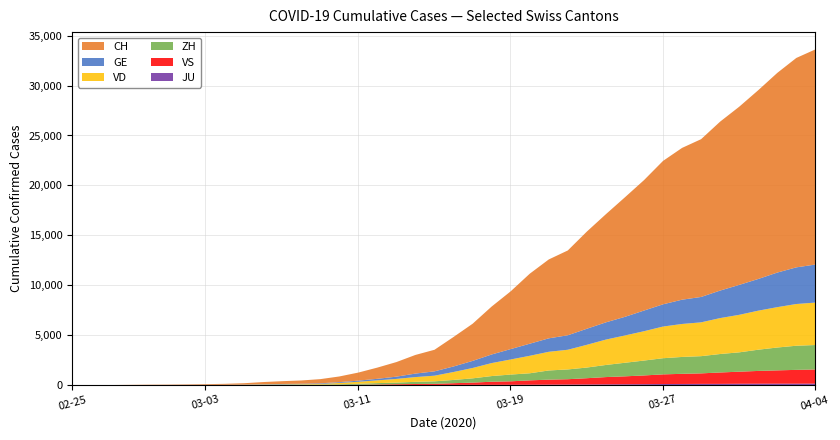

What is the label of the 9th point from the left?

2020-03-04